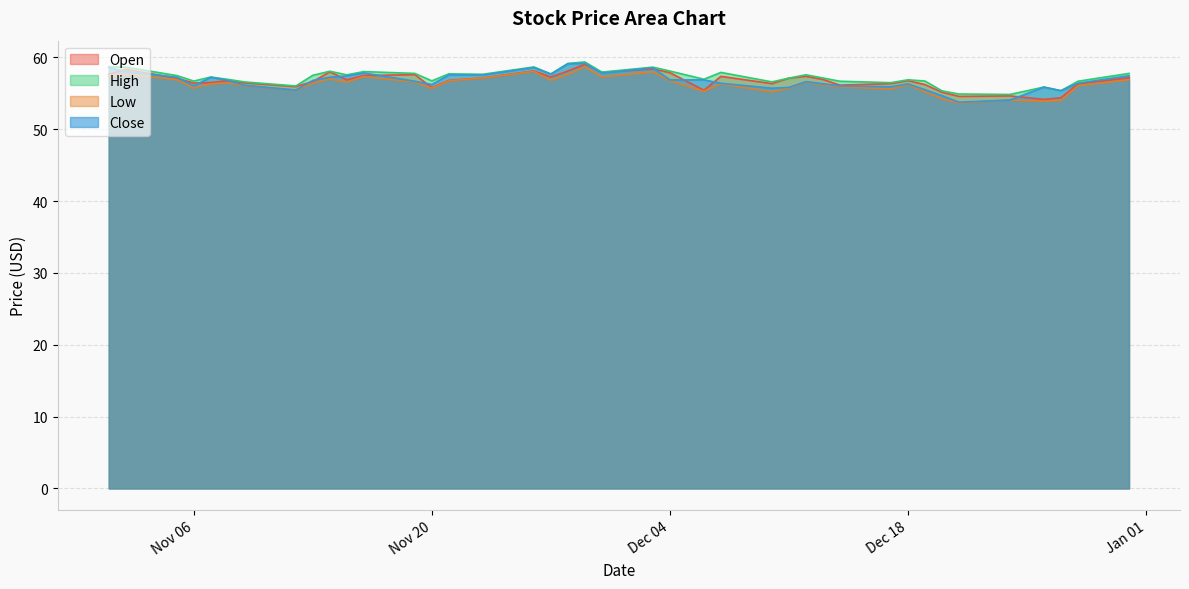

True or false: High and Close intersect in this chart.

False